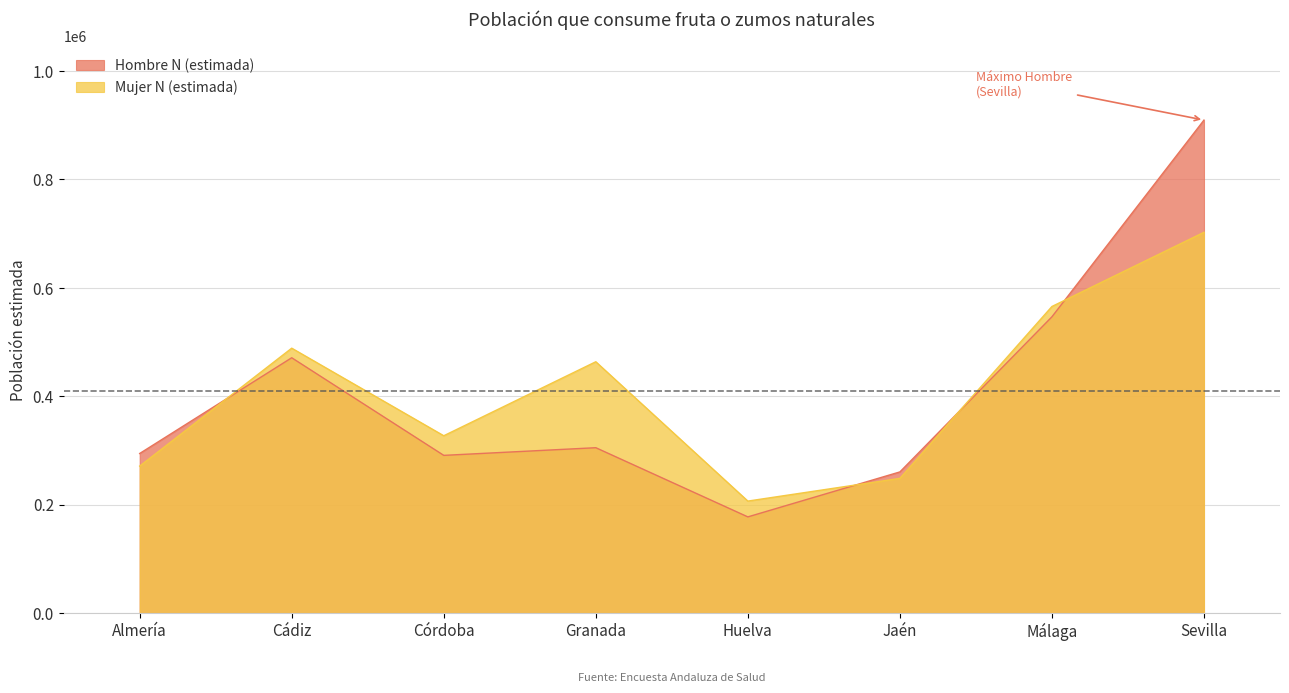

Between Córdoba and Huelva, which series saw the biggest shift?

Mujer N (estimada)